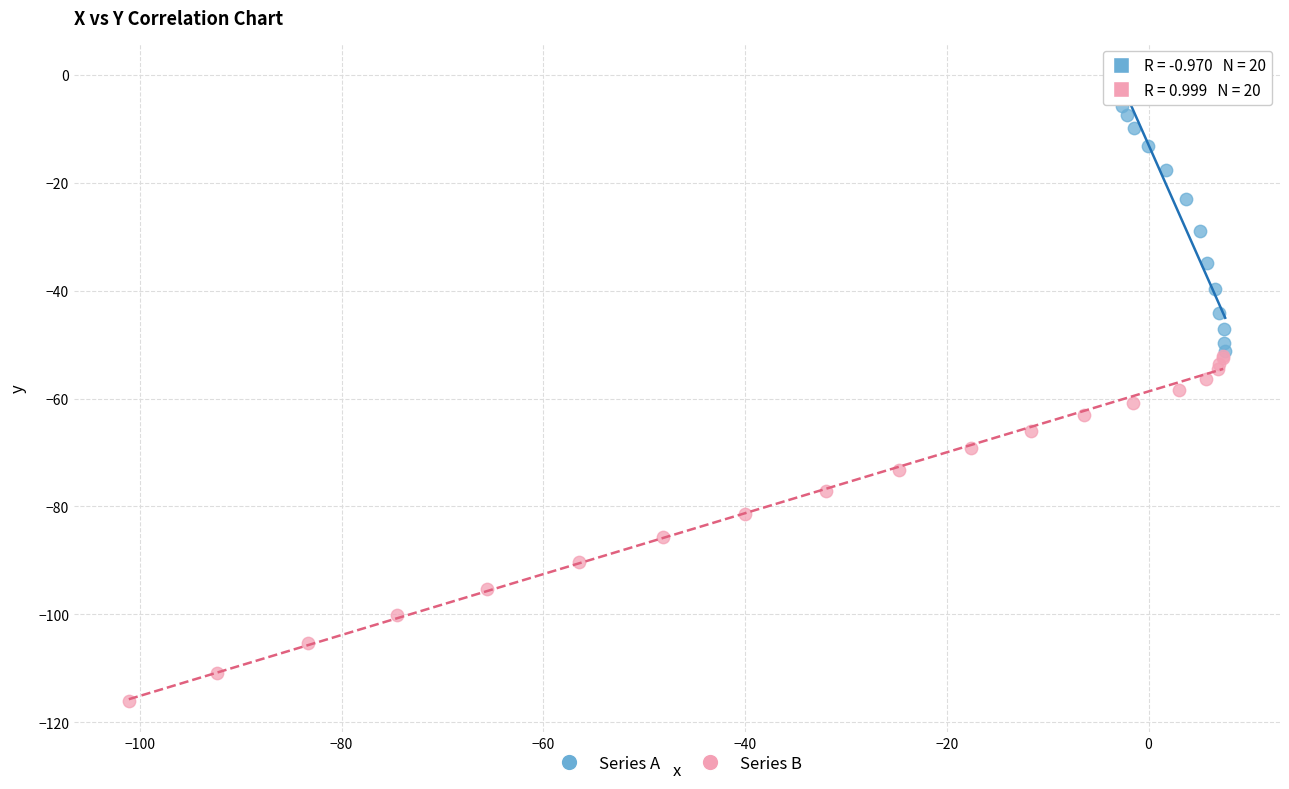

Which series contains the lowest Y value?

Series B